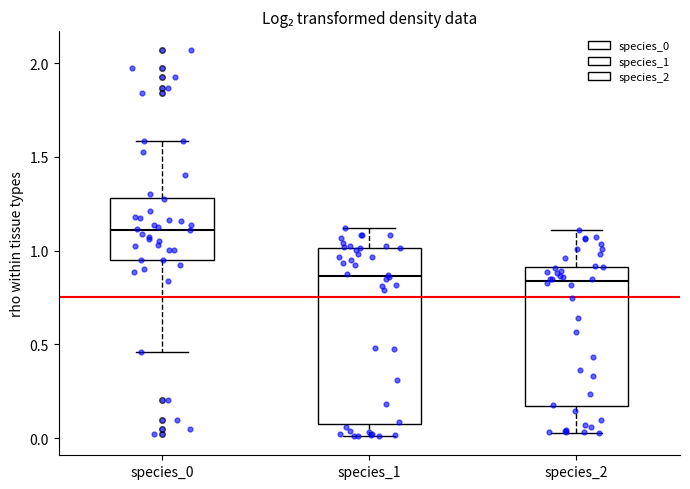

Reading left to right, transcribe this box plot: for each box, give where its median line is, the range the box spans, and where its two whiskers end, as read against the y-axis. The values are not printed on the chart, so give them approximately, as read against the axis.

species_0: median 1.10, box 0.95 to 1.30, whiskers 0.45 to 1.60
species_1: median 0.85, box 0.10 to 1.00, whiskers 0.00 to 1.10
species_2: median 0.85, box 0.15 to 0.90, whiskers 0.05 to 1.10